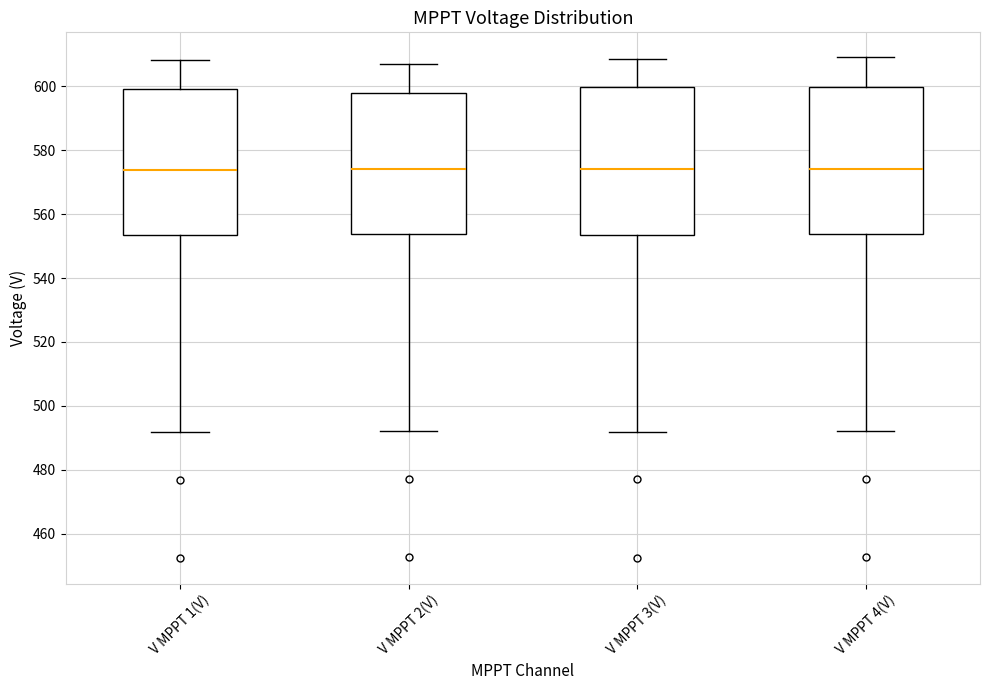

Reading left to right, transcribe this box plot: for each box, give where its median line is, the range the box spans, and where its two whiskers end, as read against the y-axis. The values are not printed on the chart, so give them approximately, as read against the axis.

V MPPT 1(V): median 574, box 554 to 600, whiskers 492 to 608
V MPPT 2(V): median 574, box 554 to 598, whiskers 492 to 606
V MPPT 3(V): median 574, box 554 to 600, whiskers 492 to 608
V MPPT 4(V): median 574, box 554 to 600, whiskers 492 to 610